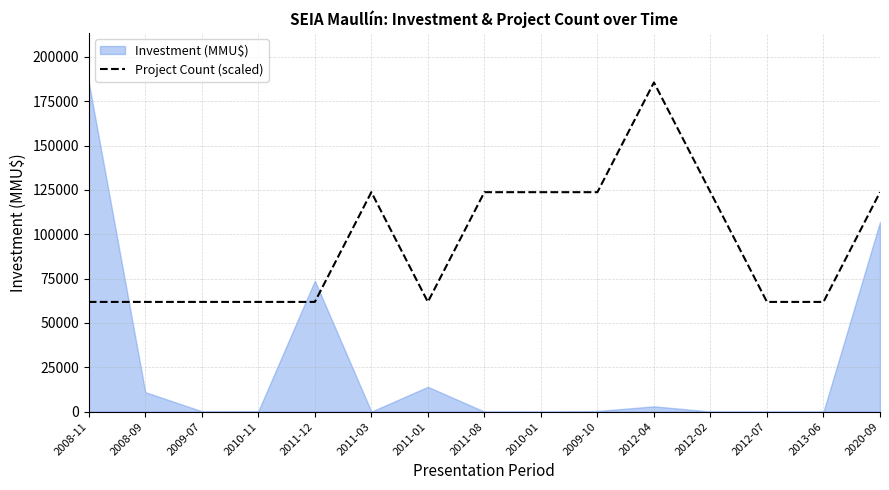

What is the difference between the second highest and second lowest values?

61875